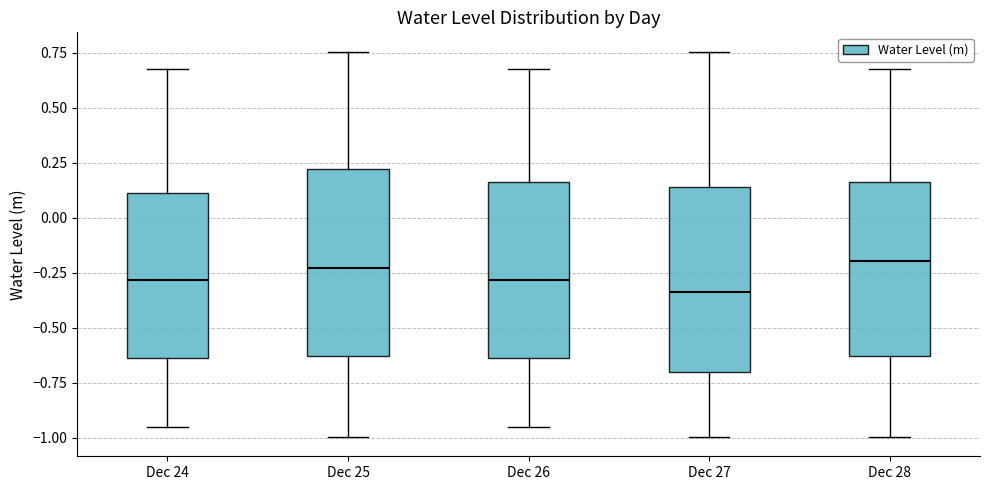

Reading left to right, read every box against the y-axis: the position of its median line, the range the box covers, and the ends of its whiskers. The values are not printed on the chart, so give them approximately, as read against the axis.

Dec 24: median -0.30, box -0.65 to 0.10, whiskers -0.95 to 0.65
Dec 25: median -0.25, box -0.65 to 0.20, whiskers -1.00 to 0.75
Dec 26: median -0.30, box -0.65 to 0.15, whiskers -0.95 to 0.65
Dec 27: median -0.35, box -0.70 to 0.15, whiskers -1.00 to 0.75
Dec 28: median -0.20, box -0.65 to 0.15, whiskers -1.00 to 0.65